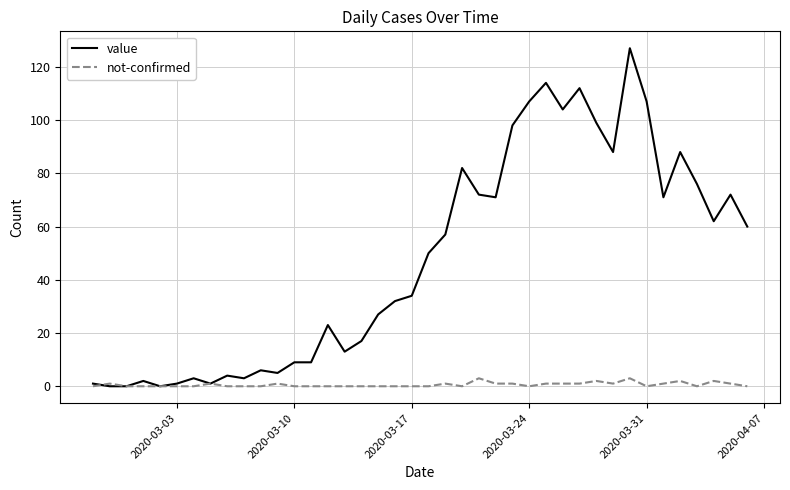

Which series has the largest total across all categories?

value